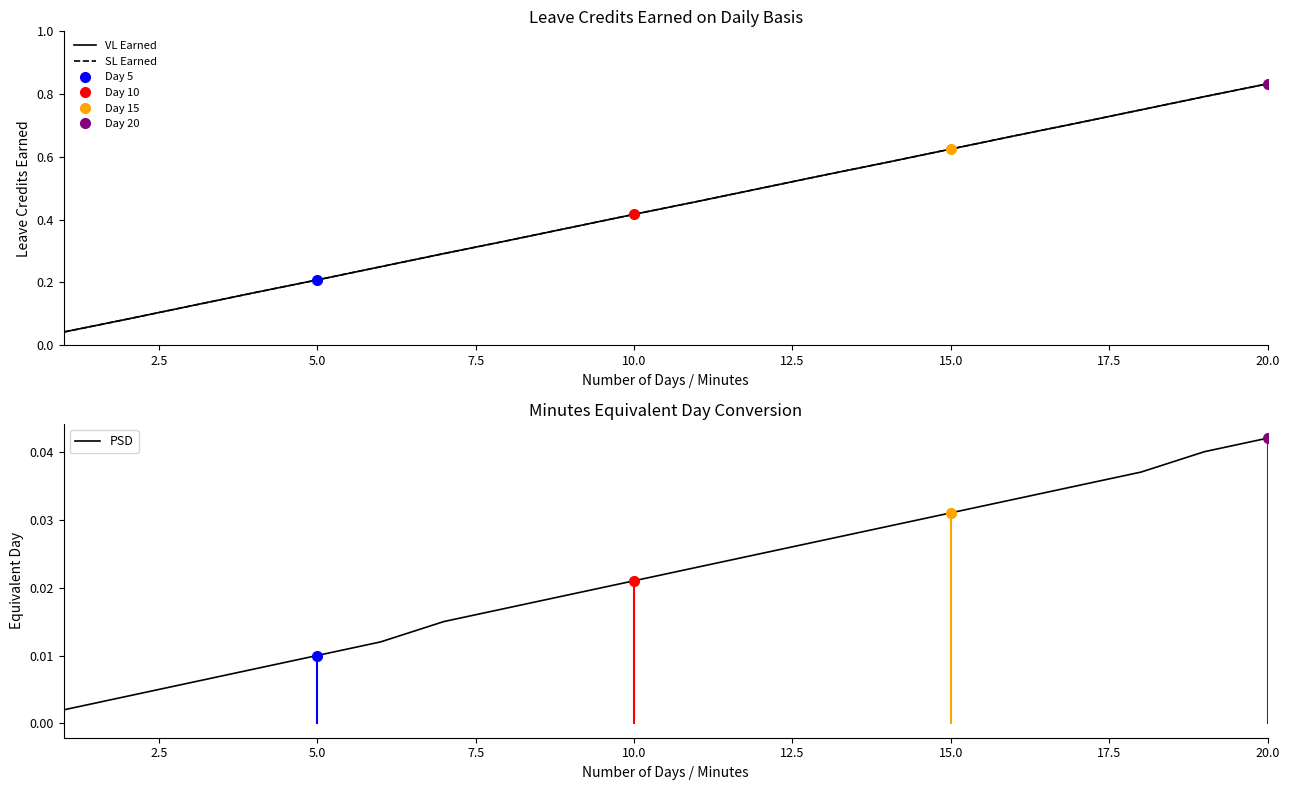

Which category has the highest value in the PSD series?

20.0